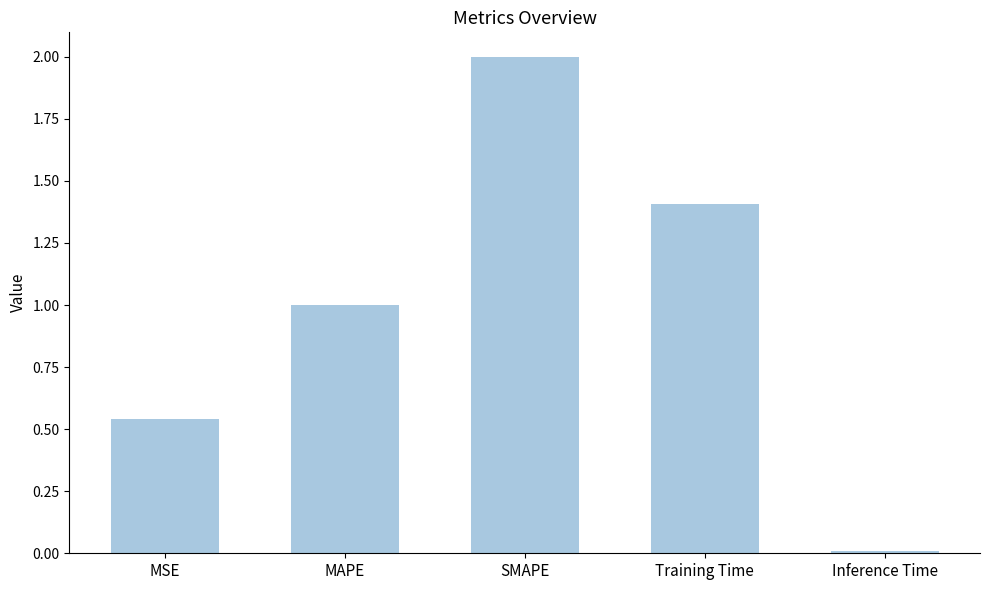

What is the change in value from MSE to SMAPE?

+1.5